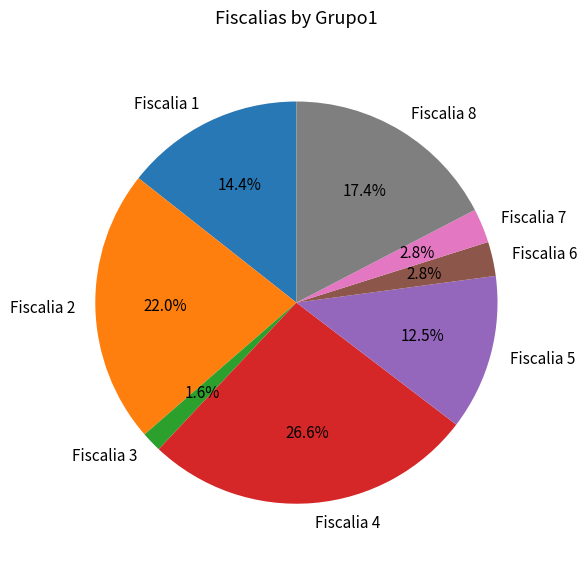

To the nearest percent, what percentage of the pie is Fiscalia 7?

3%